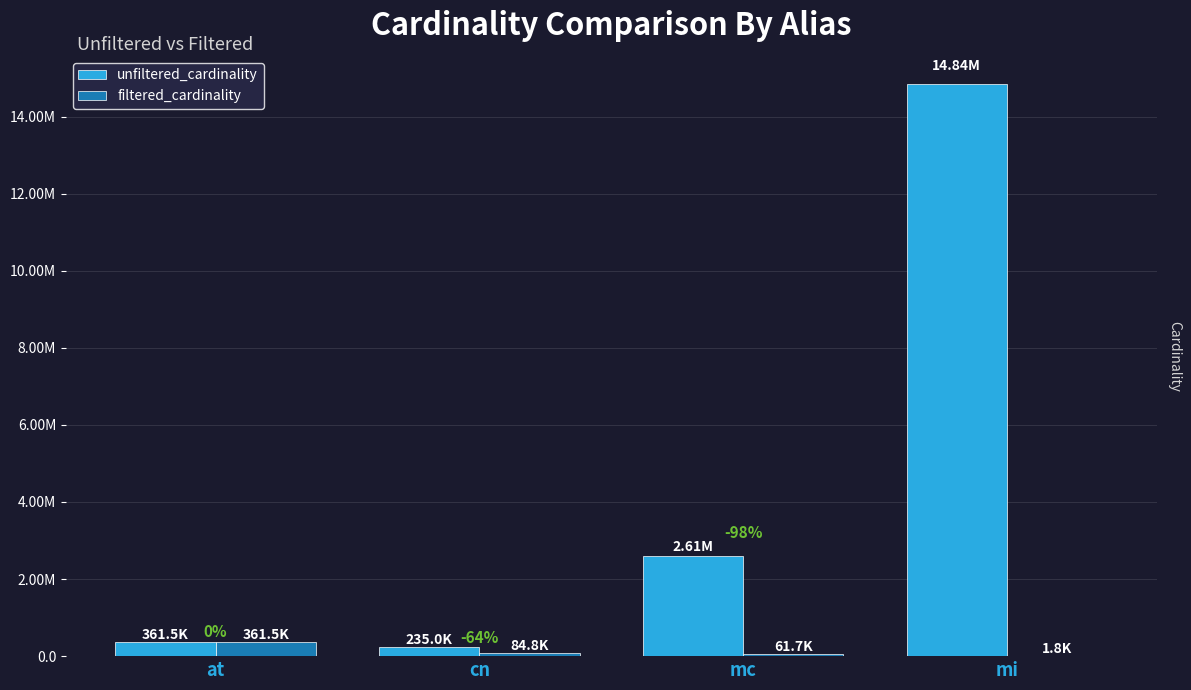

At which category does the chart reach its minimum across all series?

mi